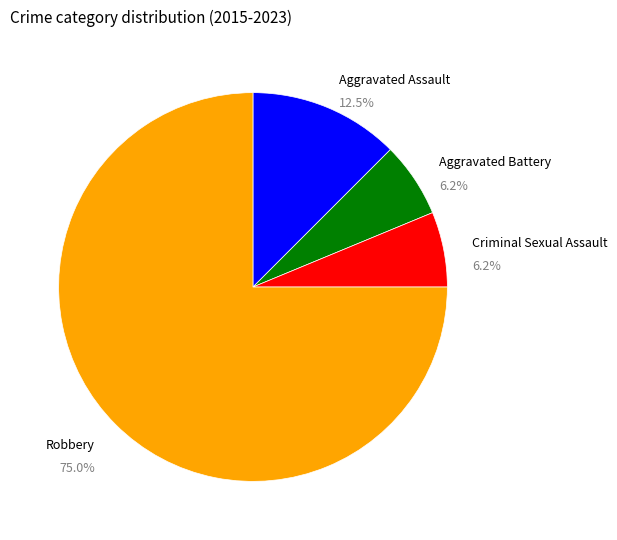

Is there any slice that represents more than half of the pie?

Yes